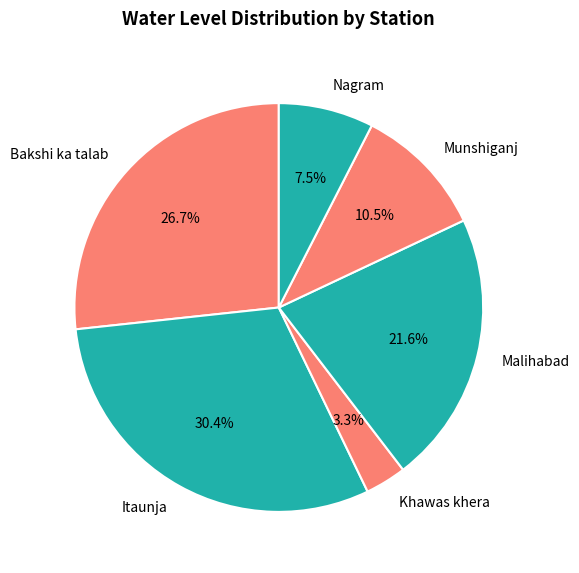

Rank the categories by value from lowest to highest.

Khawas khera, Nagram, Munshiganj, Malihabad, Bakshi ka talab, Itaunja